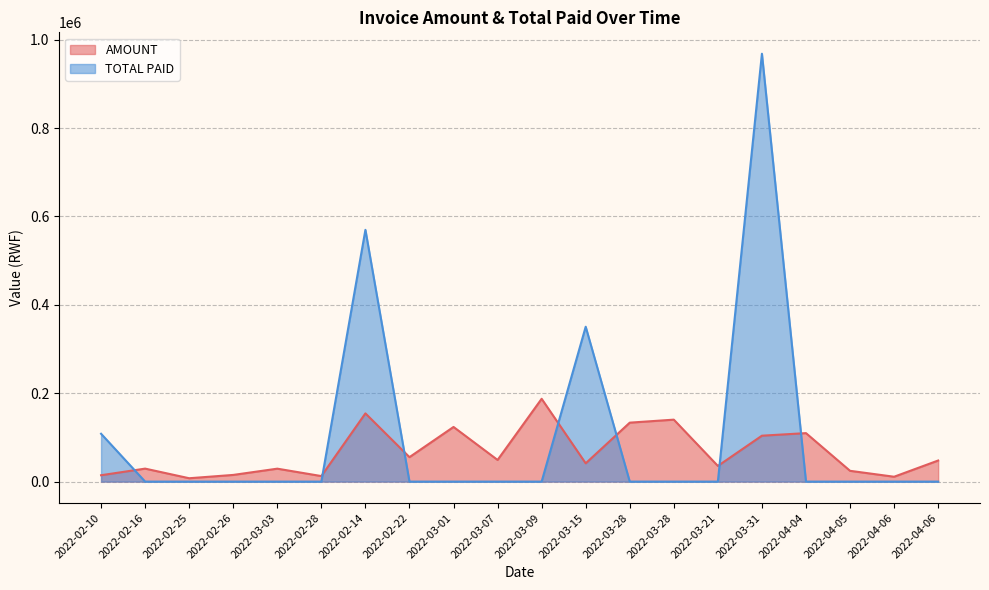

List the series in order of their overall mean, lowest first.

AMOUNT, TOTAL PAID